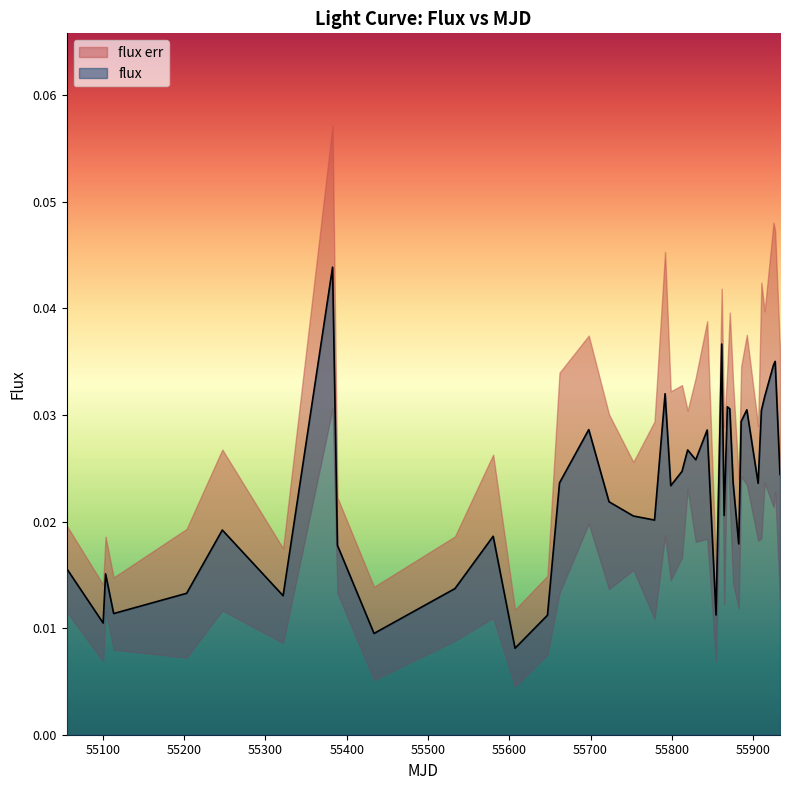

True or false: there are more than 0 points higher than both neighbors.

True